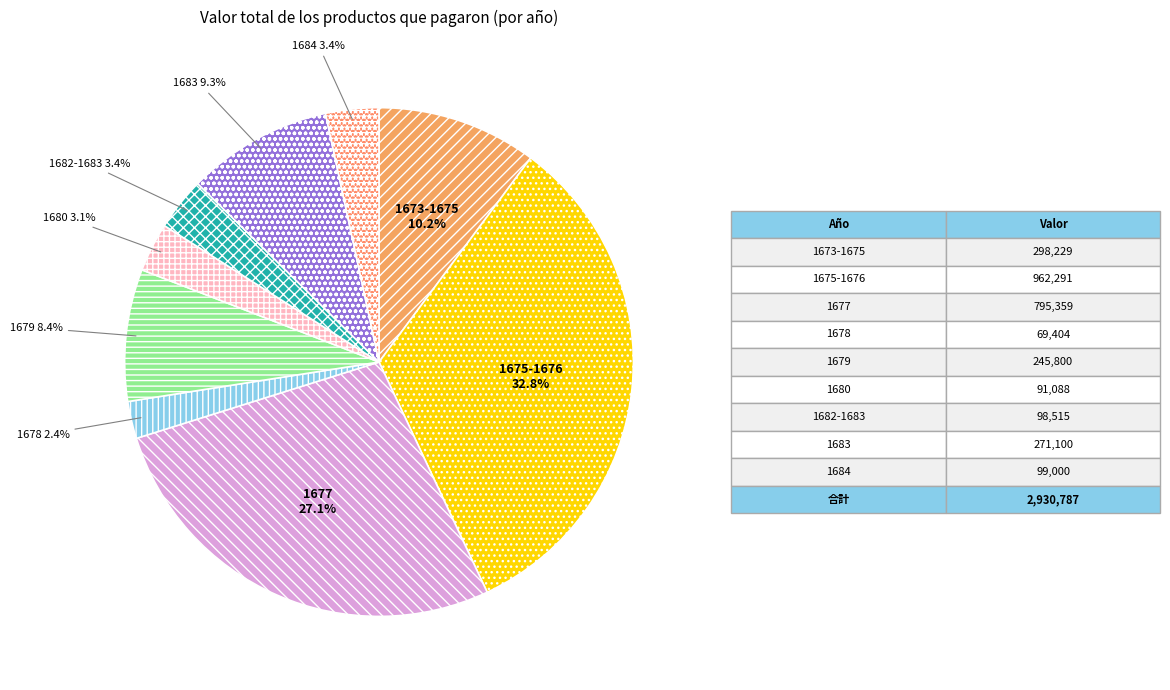

Count the number of slices in the pie.

9